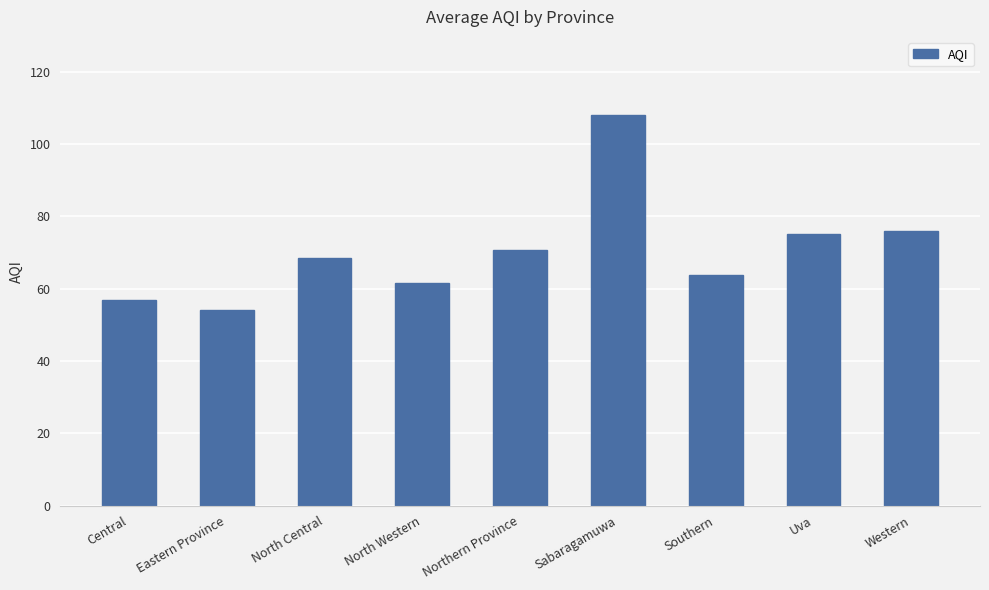

What is the sum of the values at North Western and North Central?

130.0